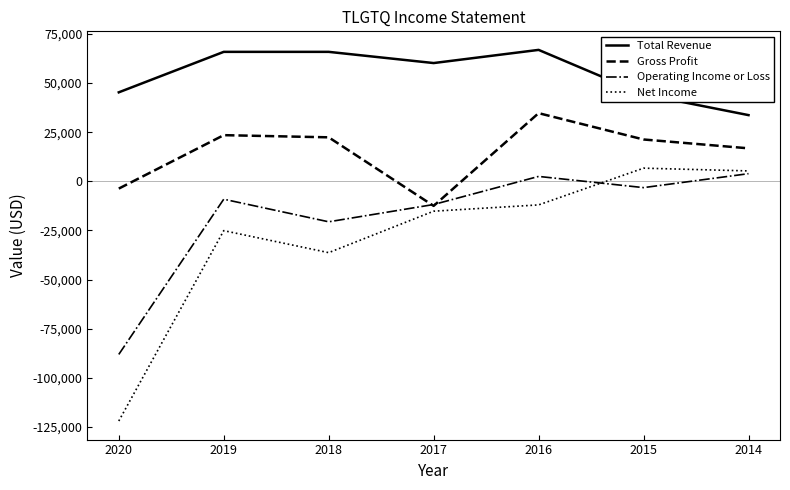

At which label does Gross Profit first exceed 21300?

2019